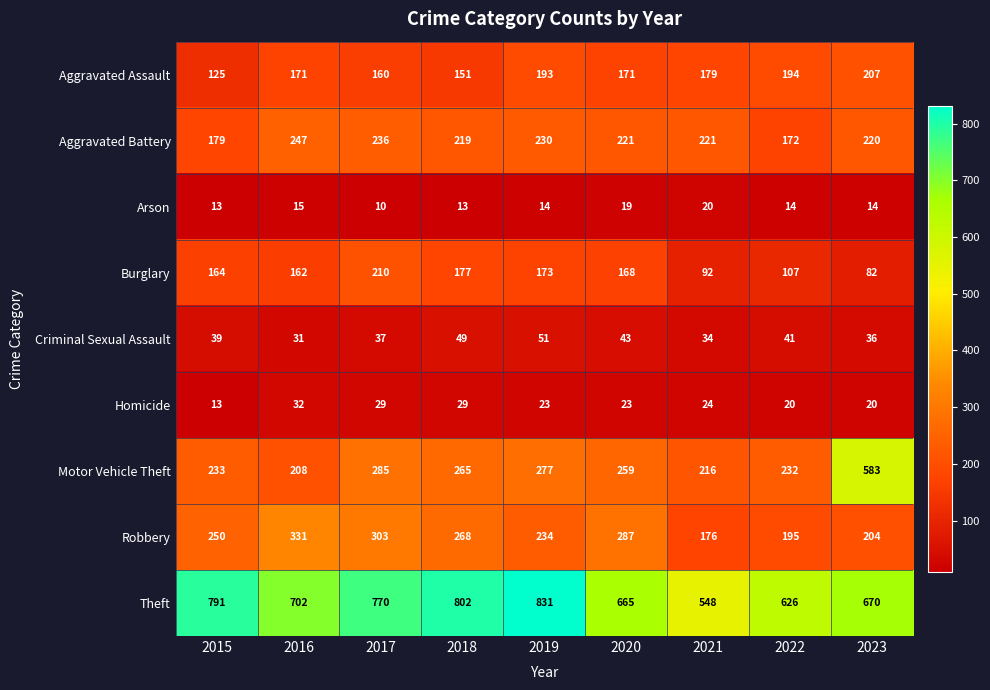

At which category is the sum across all series the highest?

2017